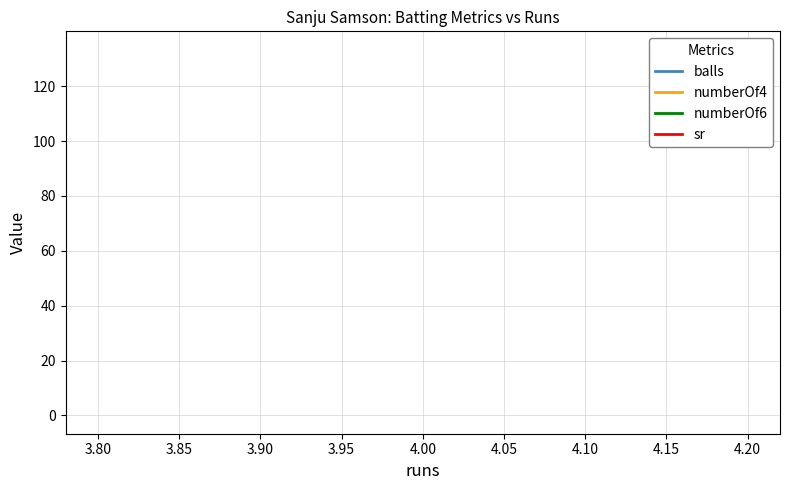

The numberOf6 series shows 0.0 at 4.00. True or false?

True